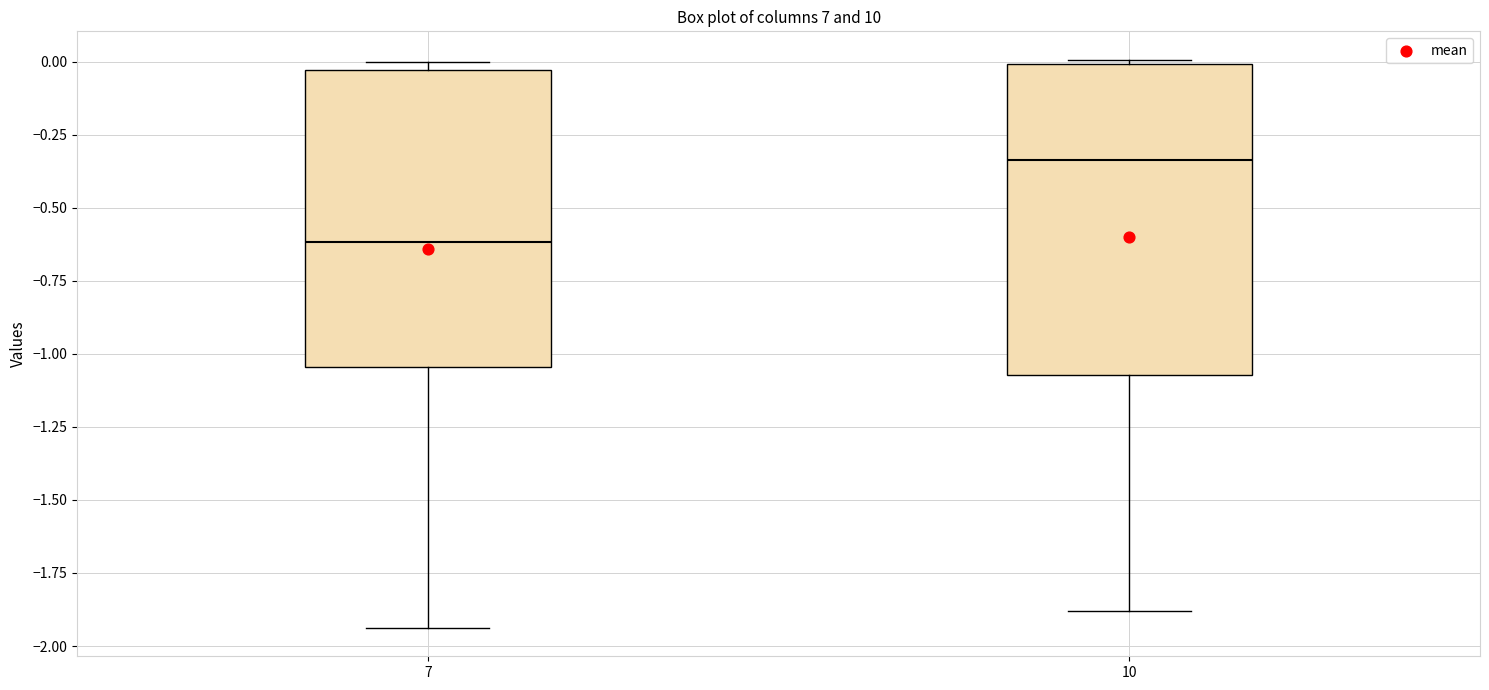

Which box is the tallest, from its lower edge to its upper edge?

10